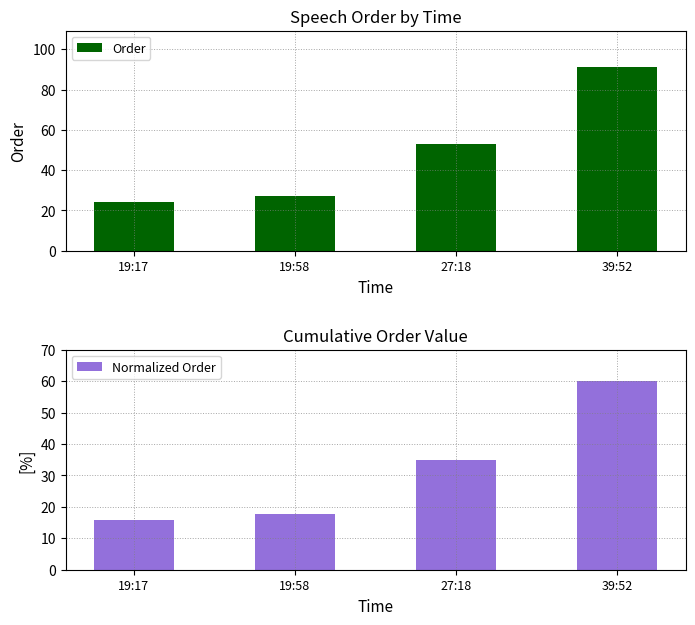

The value of Order at 19:17 is 38.3. True or false?

False